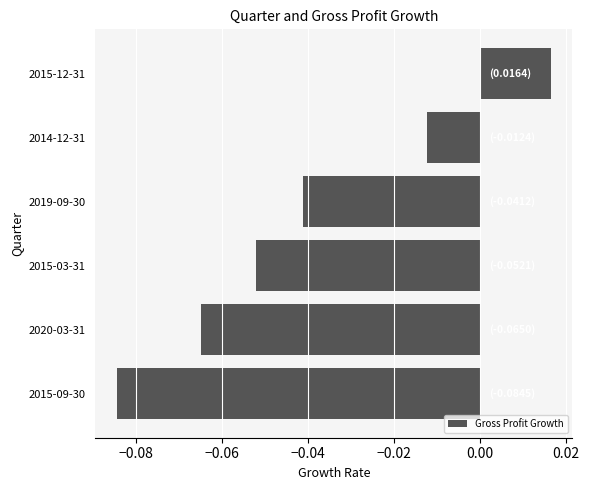

Which category has the highest value across all series?

2015-12-31